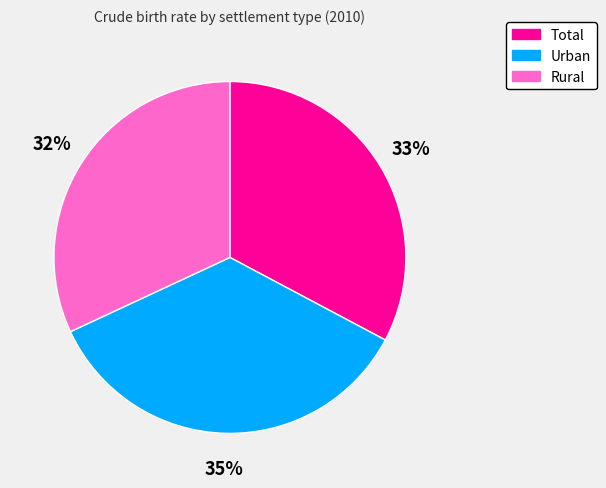

What is the smallest slice in the pie chart?

Rural